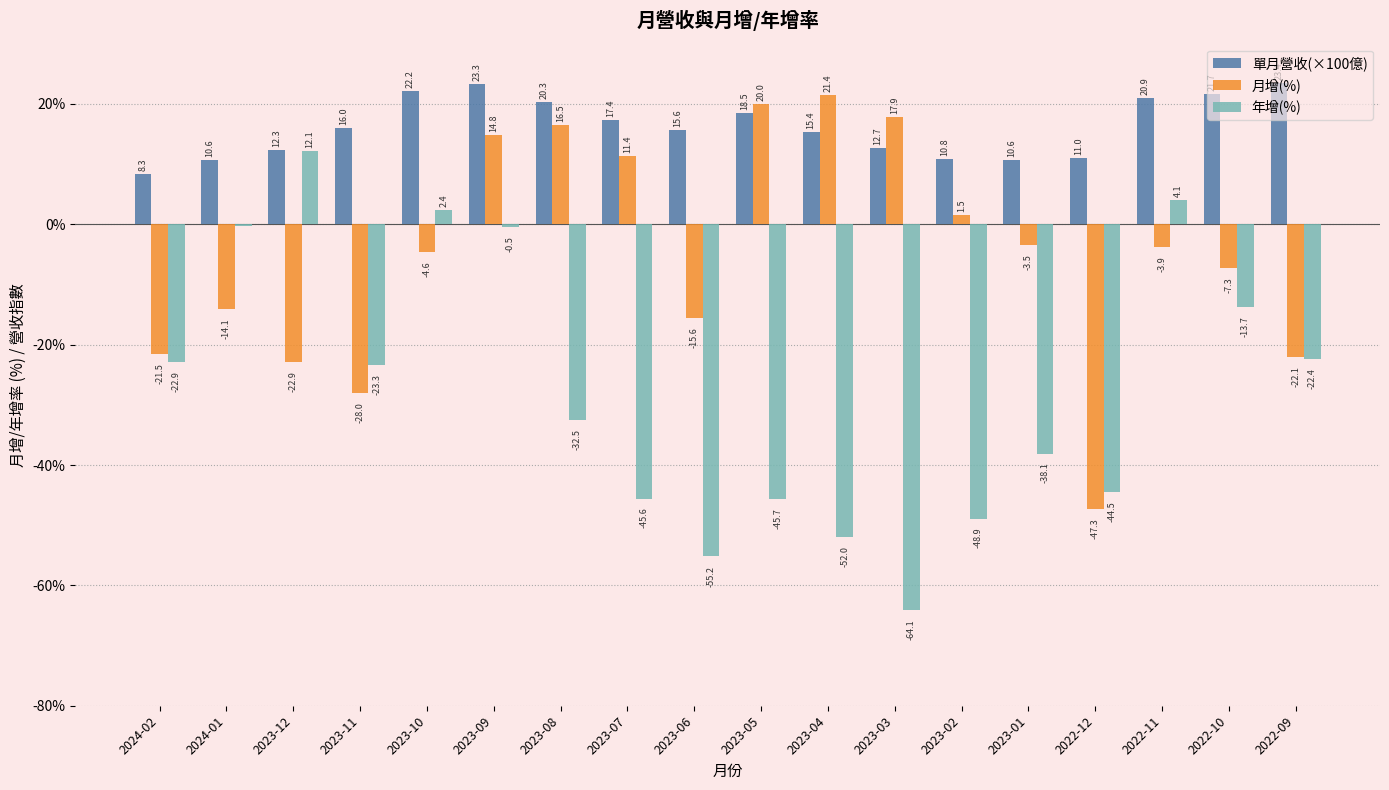

What is the sum of the 單月營收(×100億) values at 2024-02 and 2023-03?

21.0